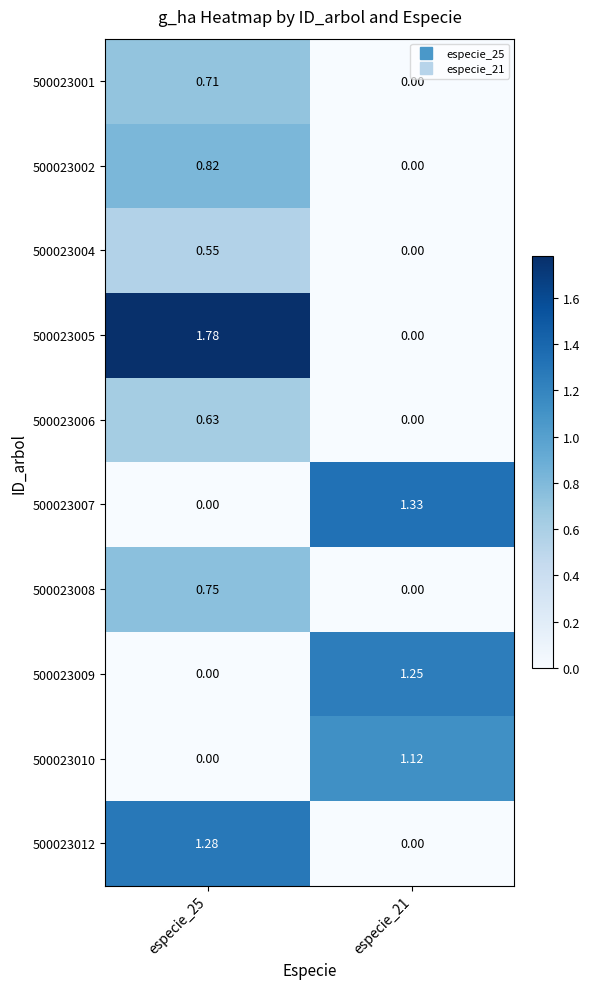

List the series in order of their peak value, highest first.

500023005, 500023007, 500023012, 500023009, 500023010, 500023002, 500023008, 500023001, 500023006, 500023004